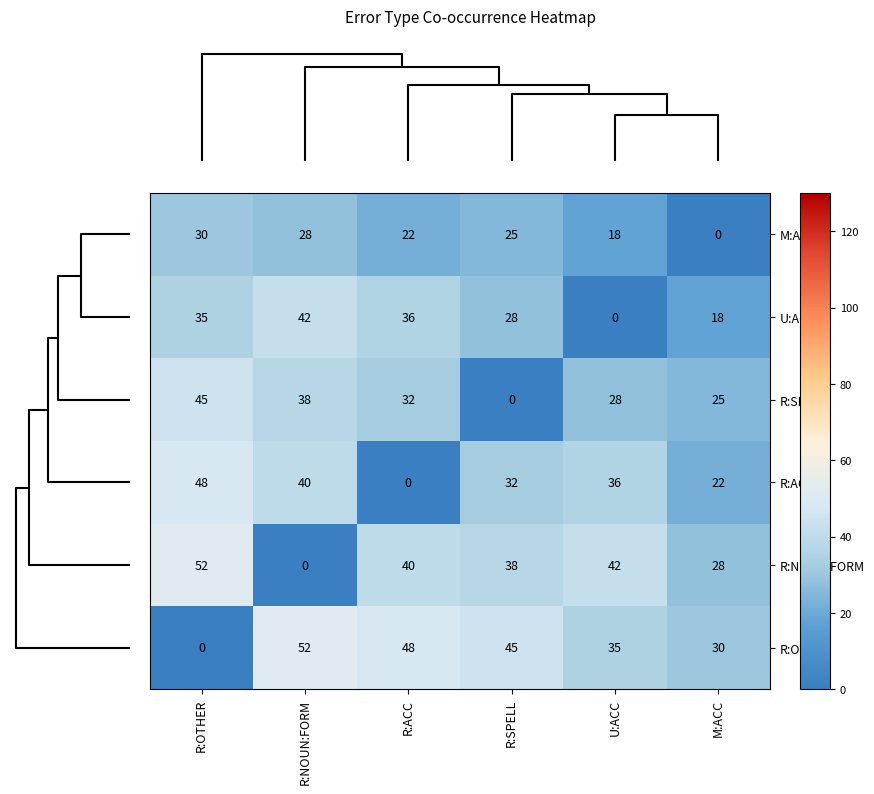

What is the difference between the maximum and minimum values in the M:ACC series?

30